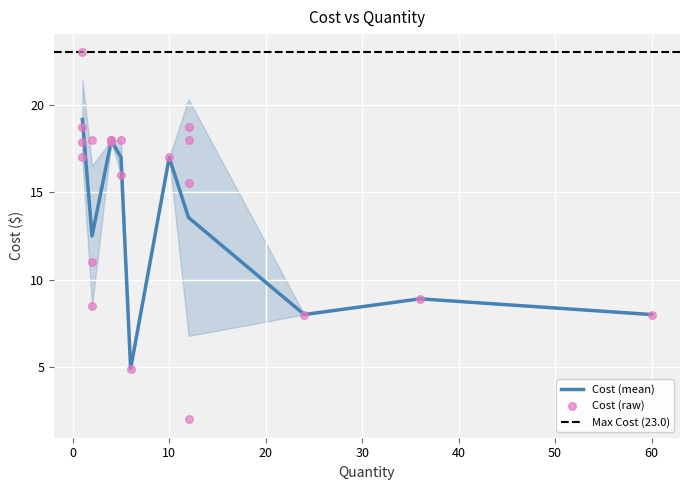

What is the lowest value of the Cost (mean) series?

4.9